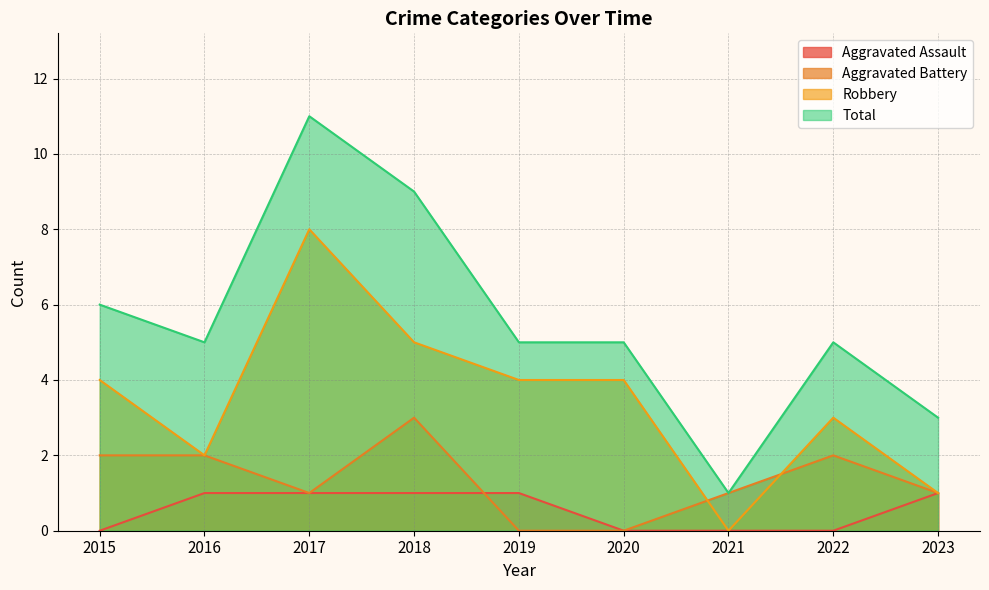

What is the difference between the maximum and minimum values in the Total series?

10